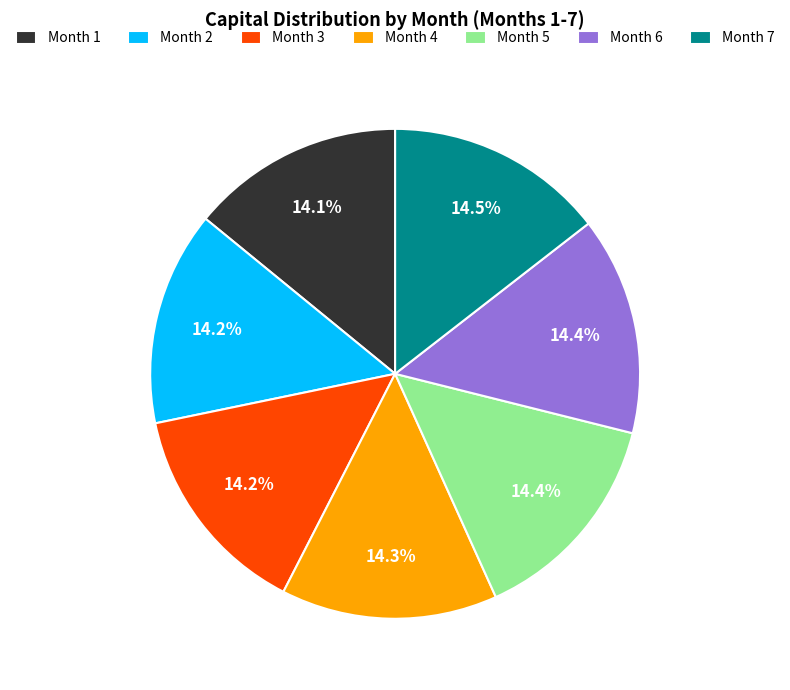

Does any single category account for the majority?

No